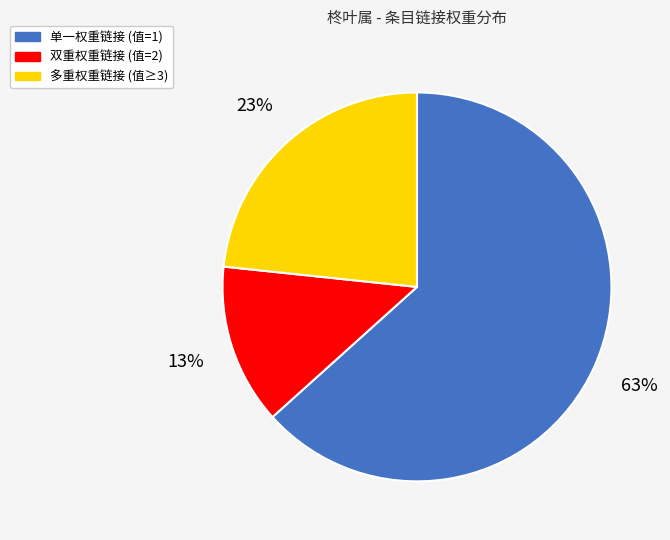

To the nearest percent, what is the average slice percentage?

33%